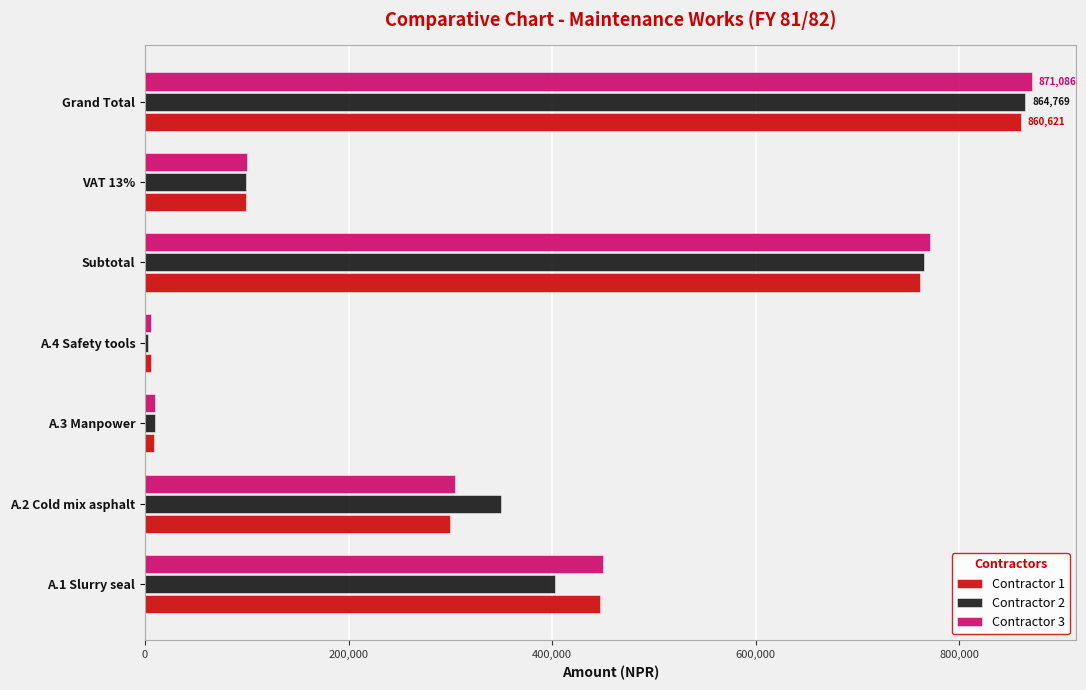

Count the number of categories in the chart.

7